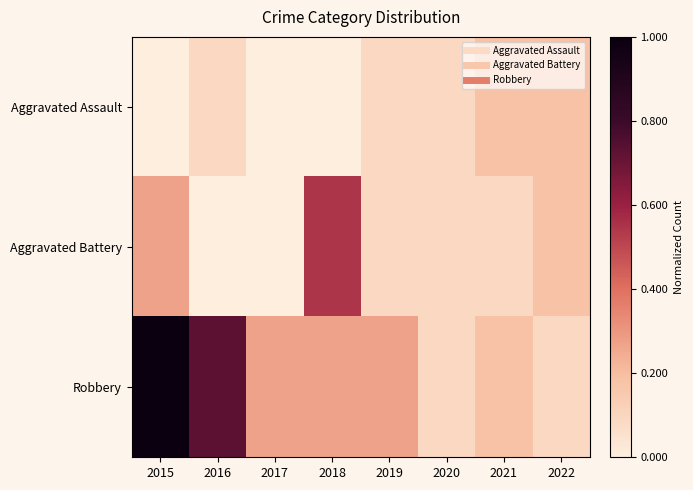

What is the total value across all series at 2022?

0.5